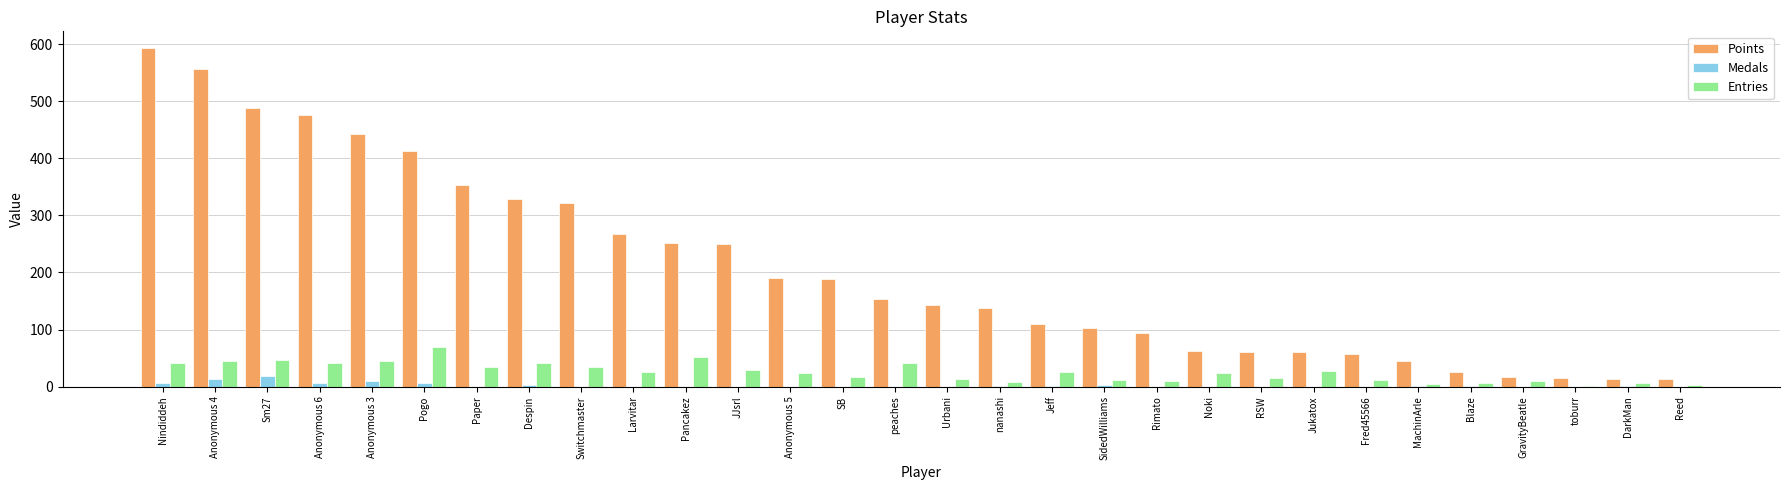

What is the highest value of the Points series?

593